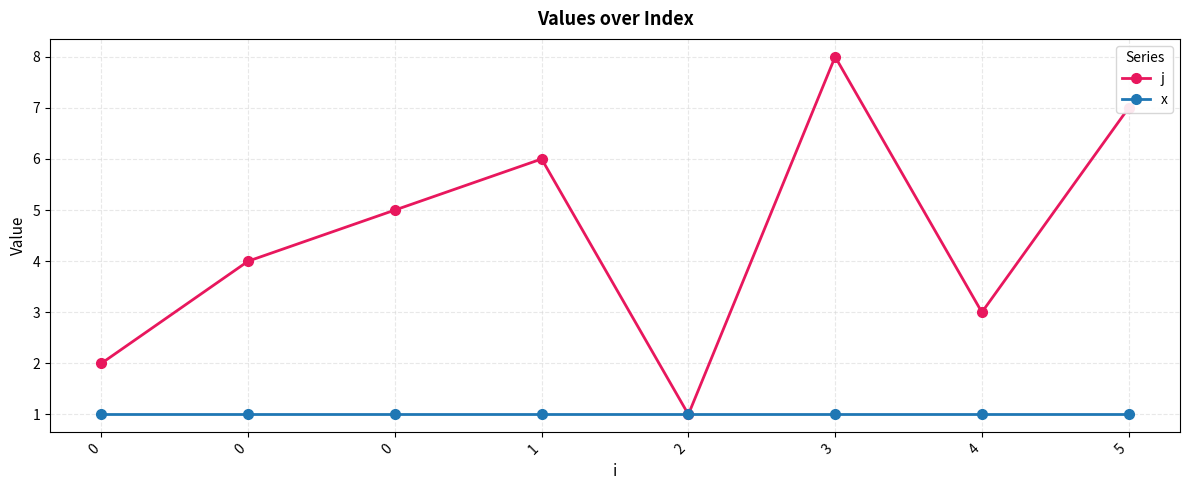

Reading left to right, transcribe all the data shown in this chart.

j: 0=2	0=4	0=5	1=6	2=1	3=8	4=3	5=7
x: 0=1	0=1	0=1	1=1	2=1	3=1	4=1	5=1